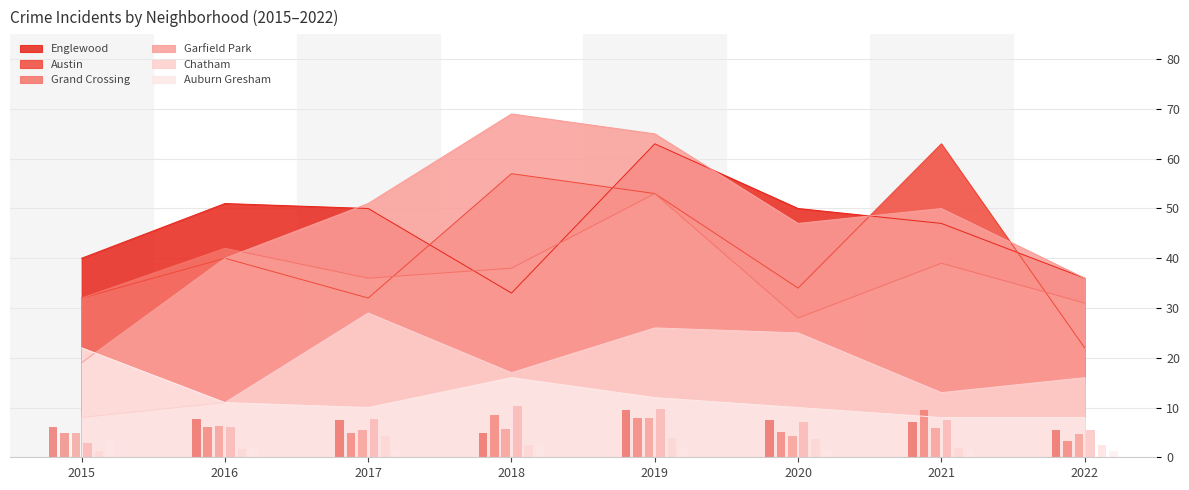

Between 2018 and 2019, which series saw the biggest shift?

Englewood